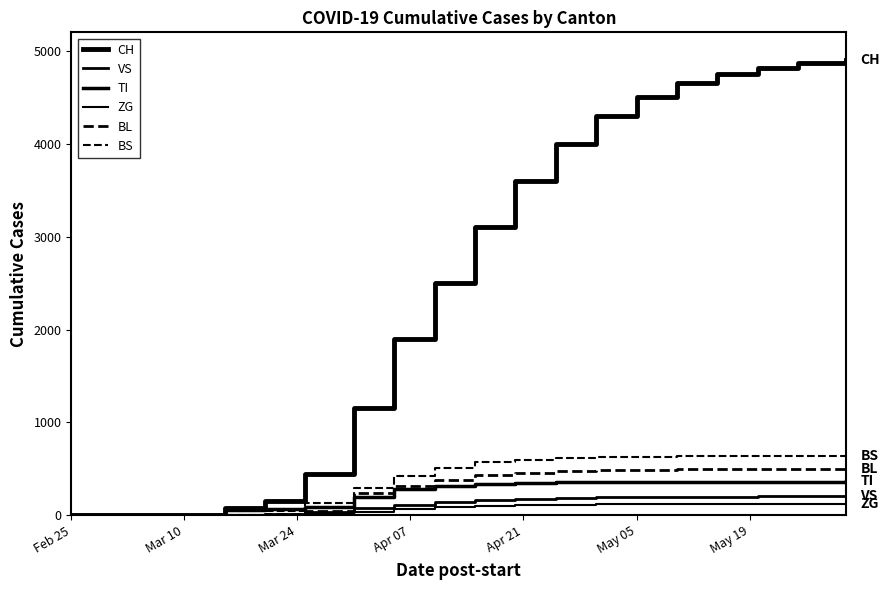

Does the chart display data point markers on the line(s)?

No